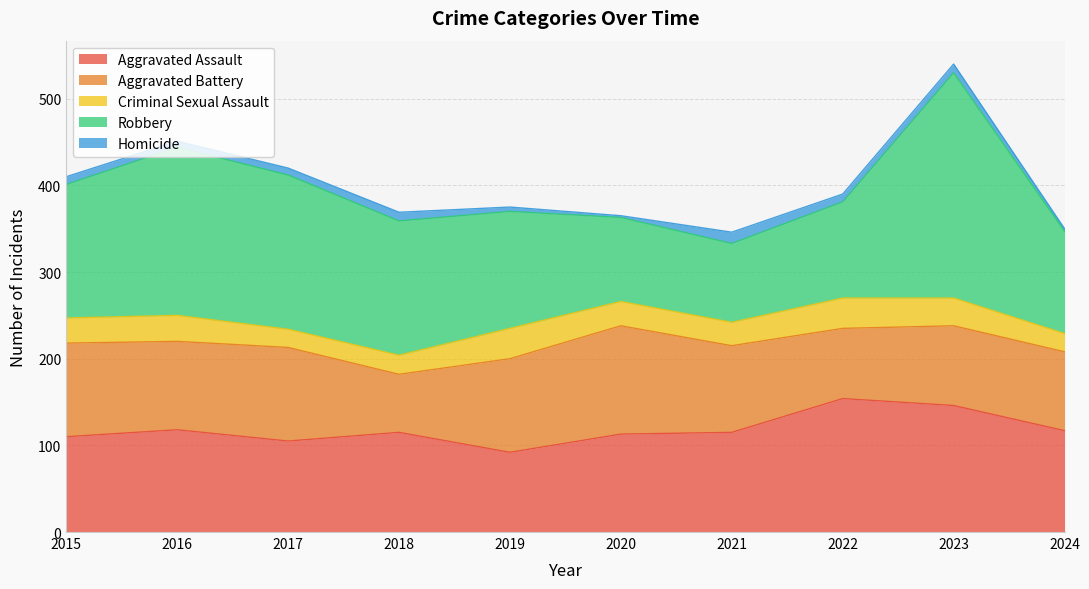

How many values in the Aggravated Assault series exceed 115?

4